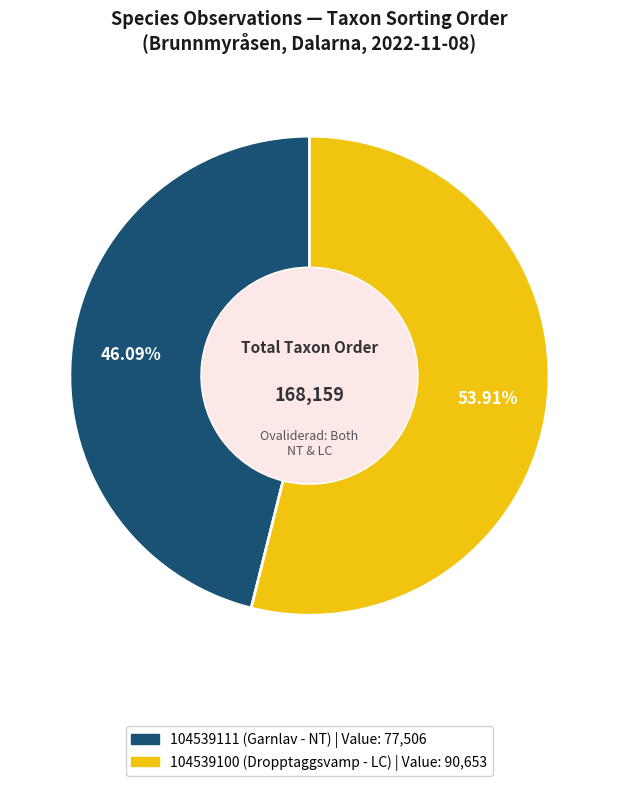

Which has a higher value, 104539100 (Dropptaggsvamp - LC) or 104539111 (Garnlav - NT)?

104539100 (Dropptaggsvamp - LC)